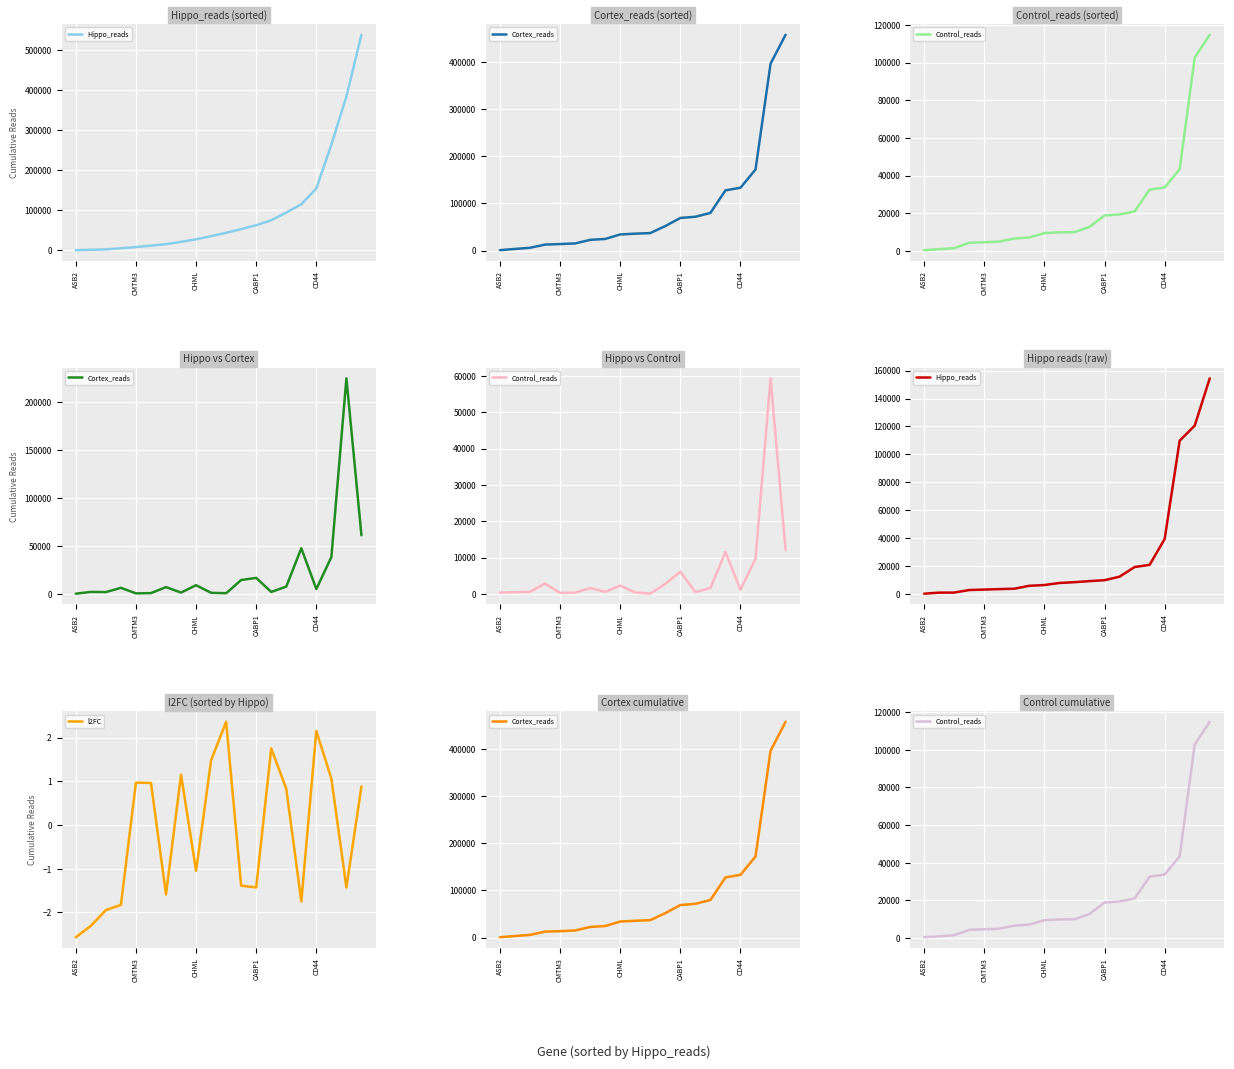

At which label does Cortex_reads first exceed 36951?

11